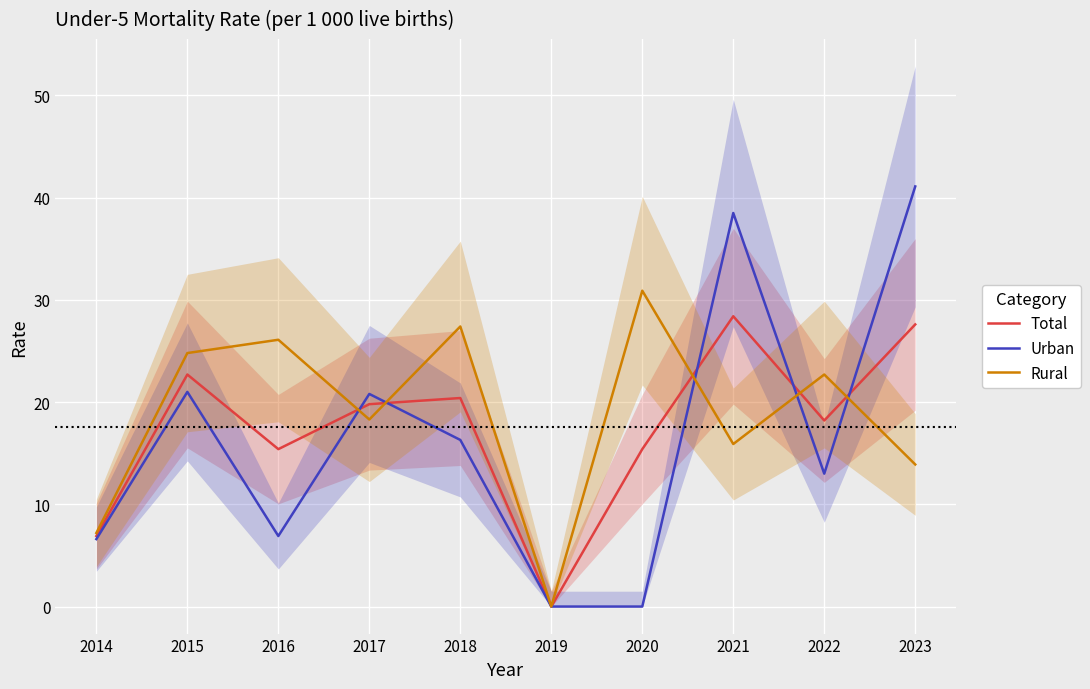

How many distinct data groups are displayed?

3